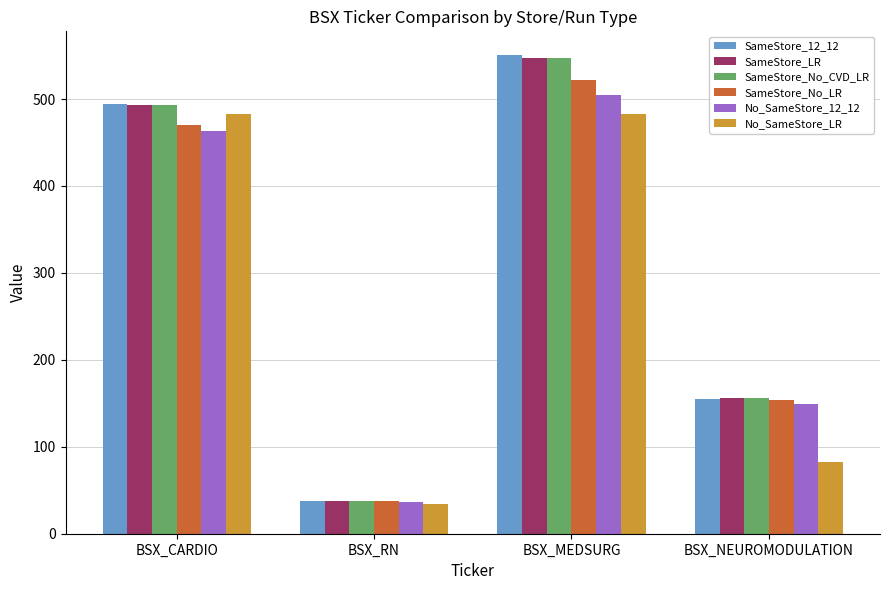

List the labels in order of SameStore_12_12 value, smallest first.

BSX_RN, BSX_NEUROMODULATION, BSX_CARDIO, BSX_MEDSURG